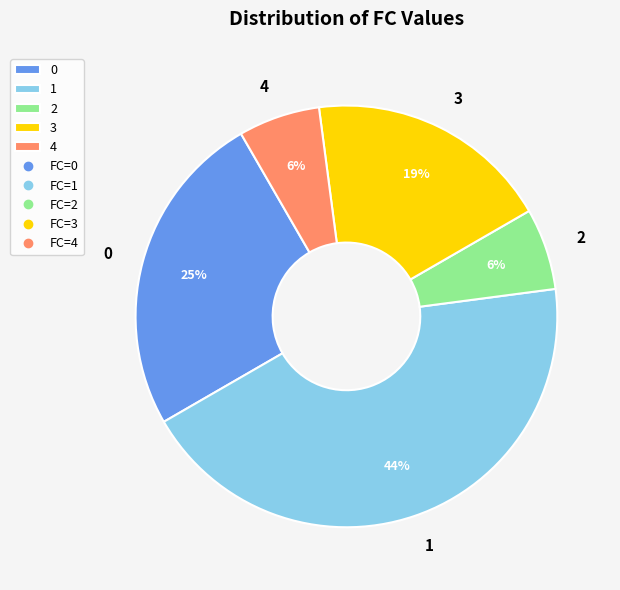

What is the largest slice in the pie chart?

1